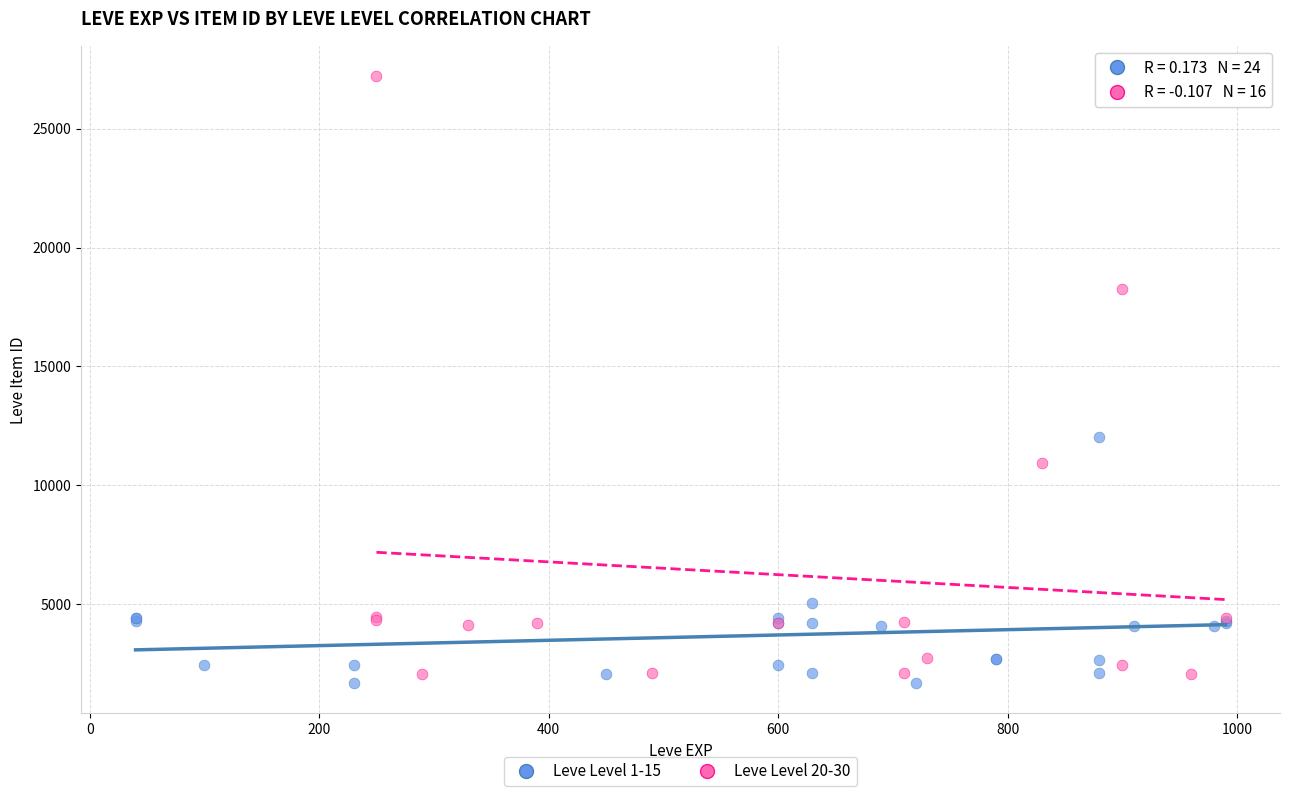

Which series reaches the minimum Y coordinate?

Leve Level 1-15